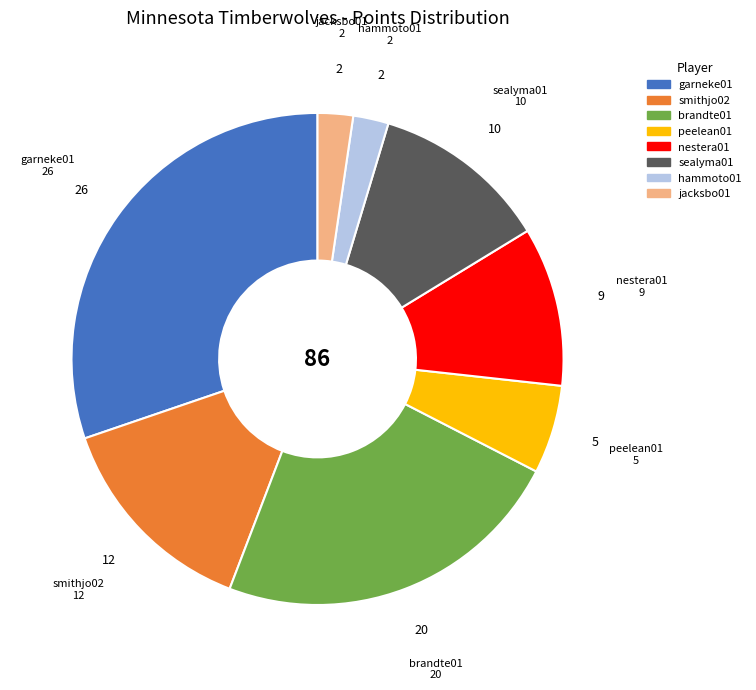

Is there a majority slice in this chart?

No